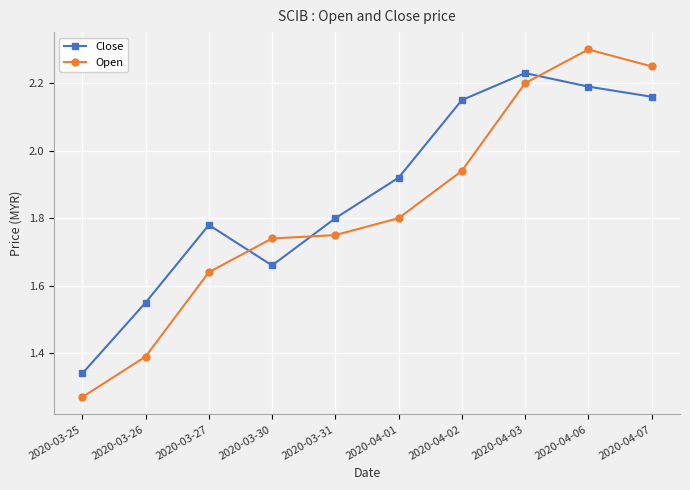

Rank the categories by Close value from lowest to highest.

2020-03-25, 2020-03-26, 2020-03-30, 2020-03-27, 2020-03-31, 2020-04-01, 2020-04-02, 2020-04-07, 2020-04-06, 2020-04-03